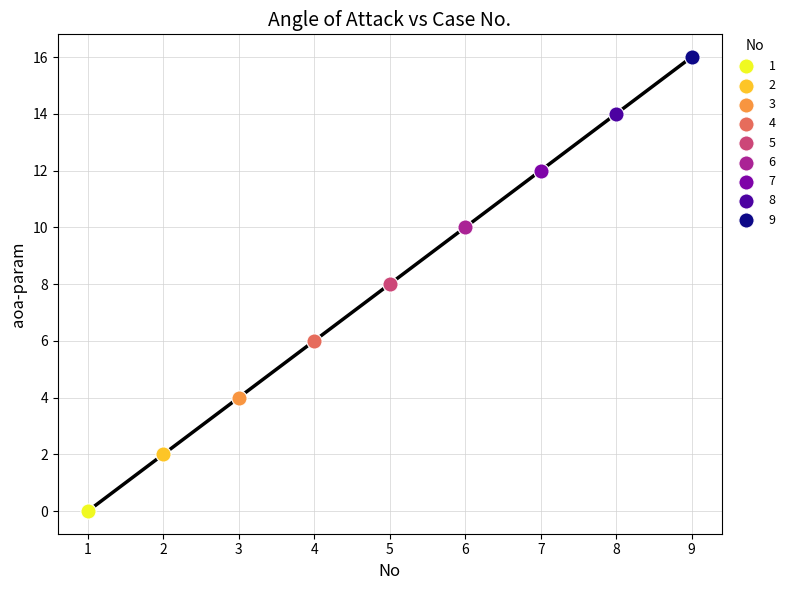

What are all the series names shown in the legend?

1, 2, 3, 4, 5, 6, 7, 8, 9